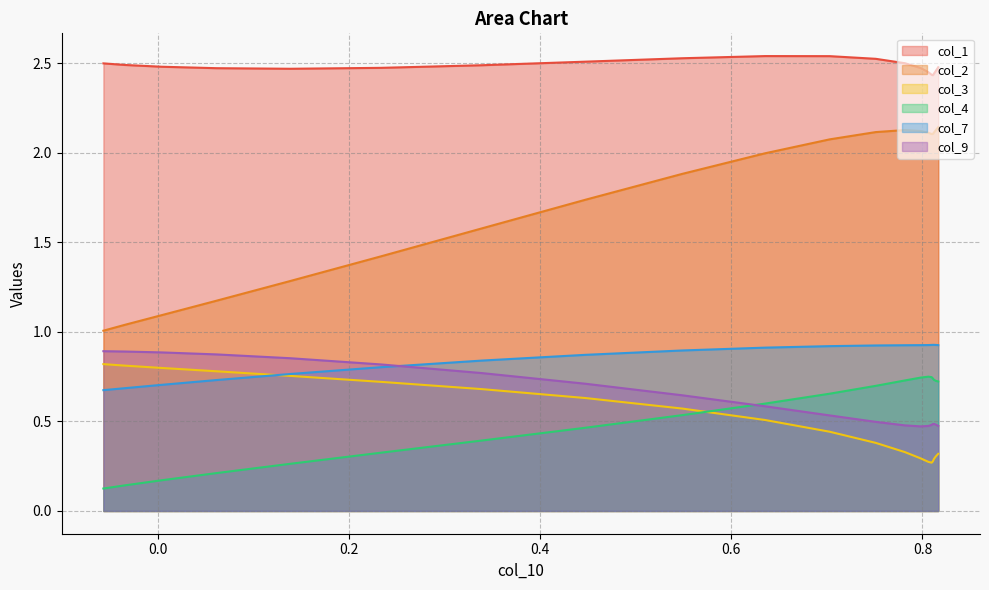

Which series has the widest spread of values?

col_2